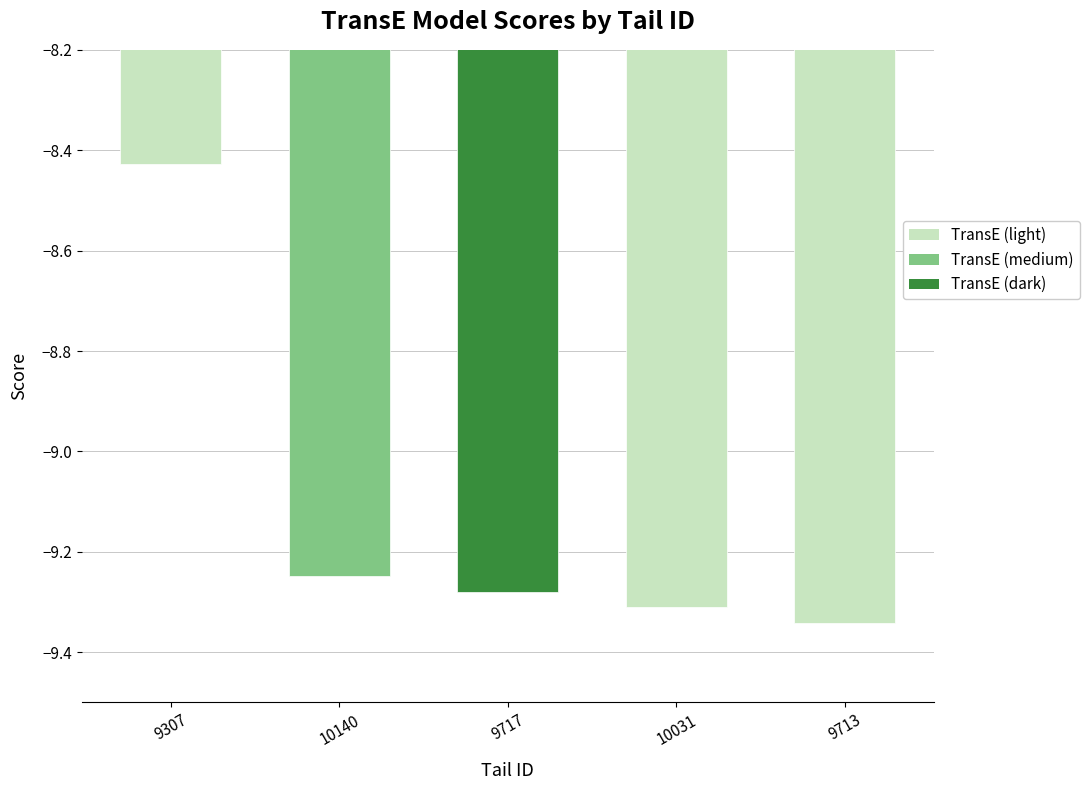

At which category does the chart reach its minimum across all series?

9713